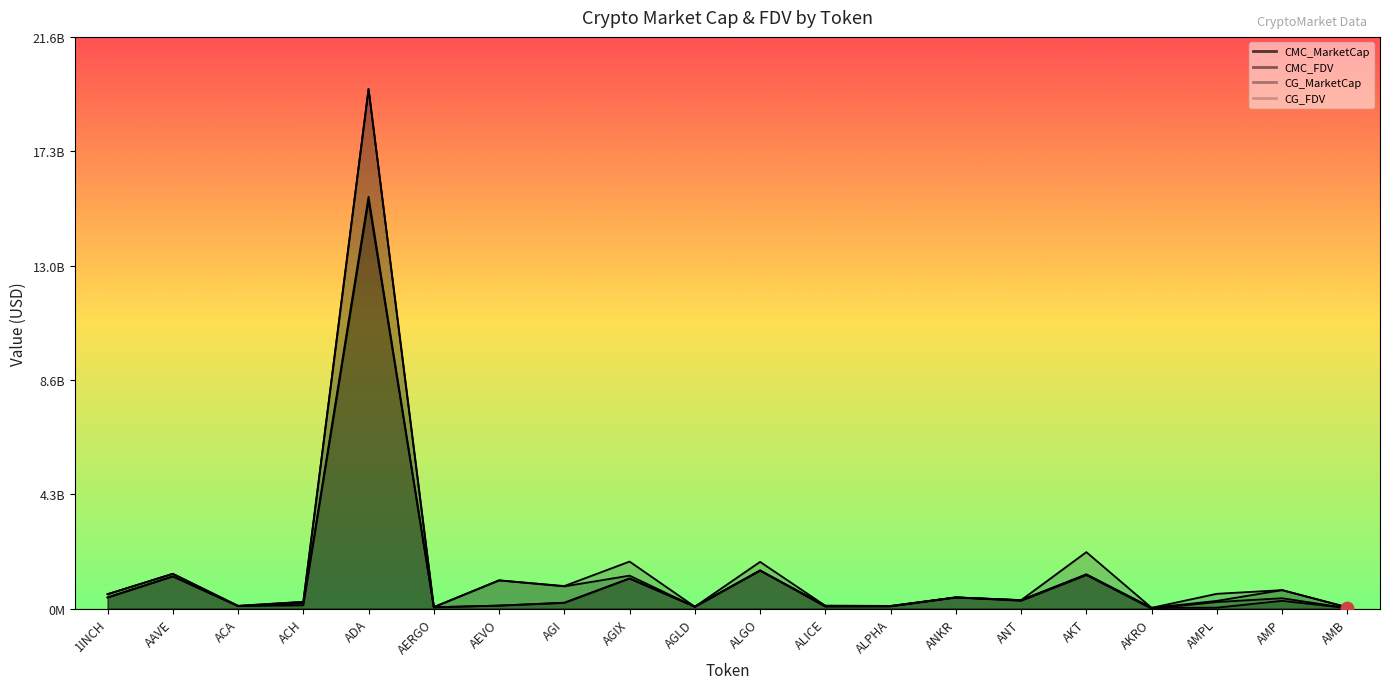

At how many categories does at least one series exceed 15746902009?

1